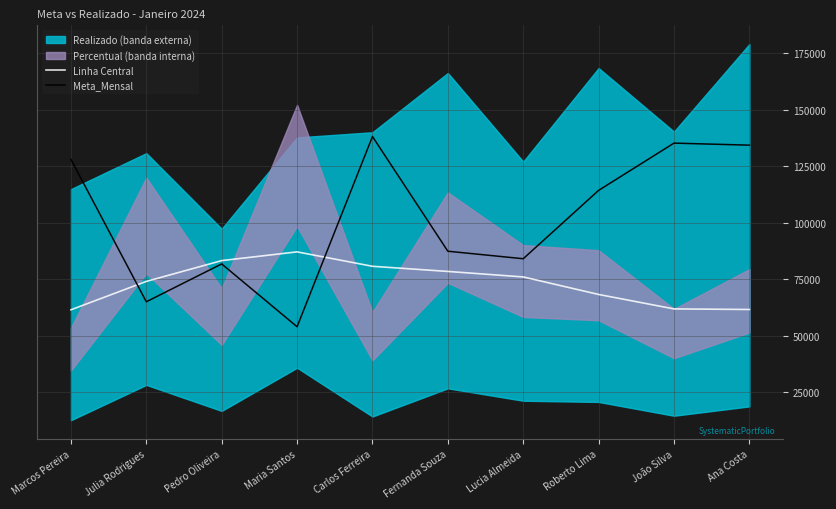

What is the maximum value for Meta_Mensal?

138088.0